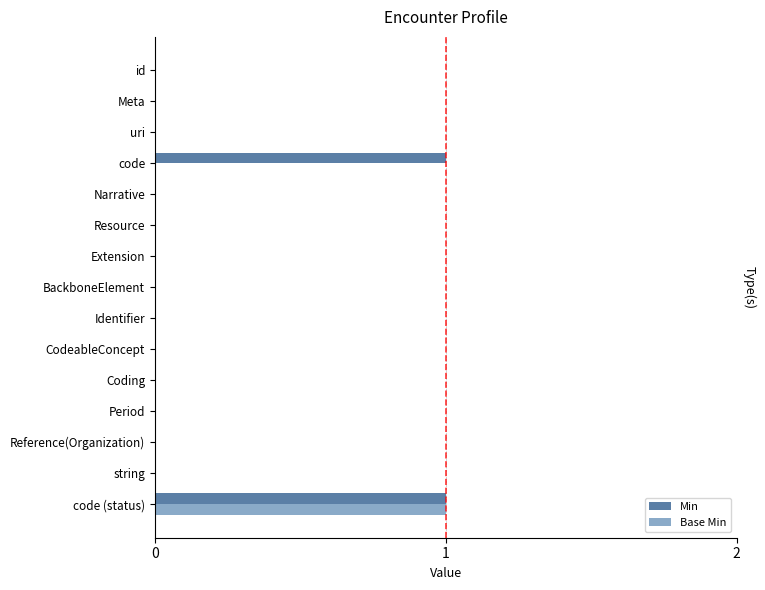

Is it true that Min equals 0 at uri?

True